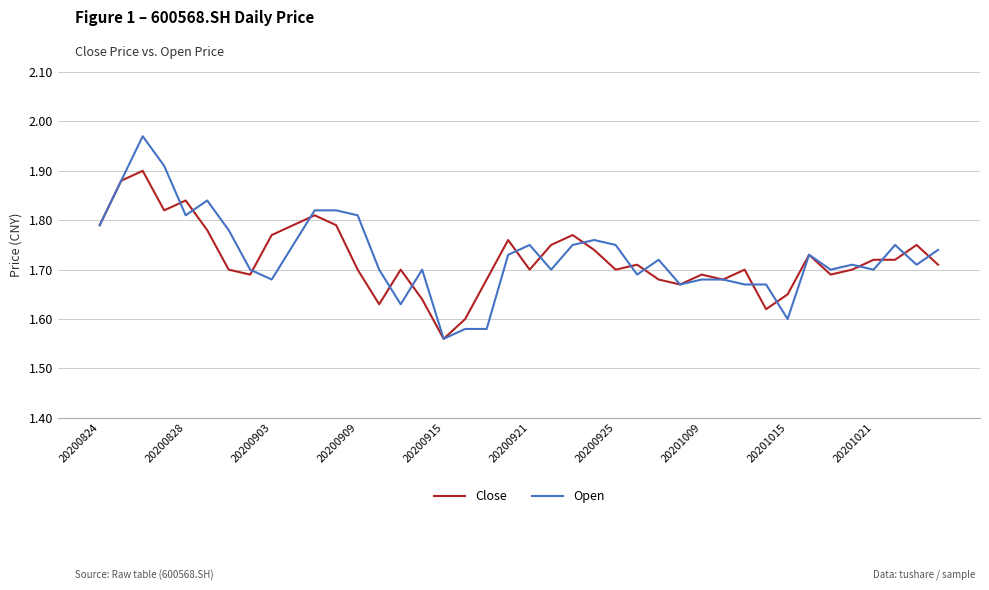

Rank the series by their maximum value, from highest to lowest.

Open, Close